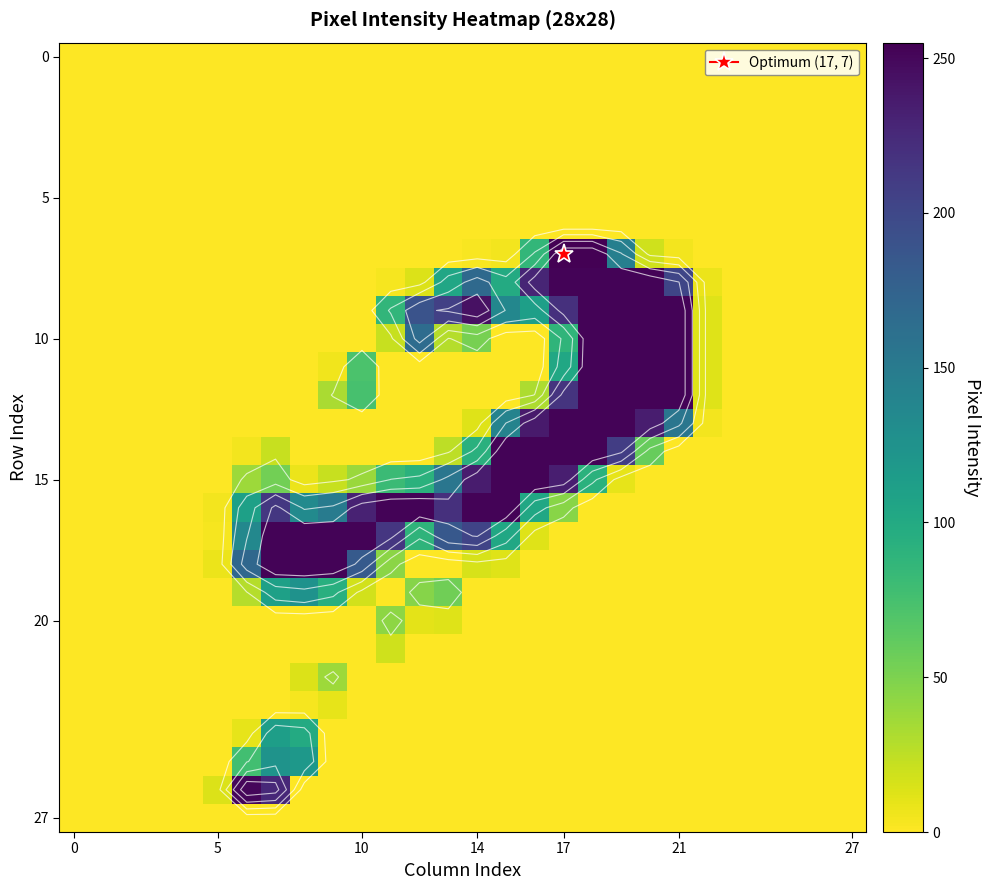

Is it true that 5 equals 0 at 0?

True